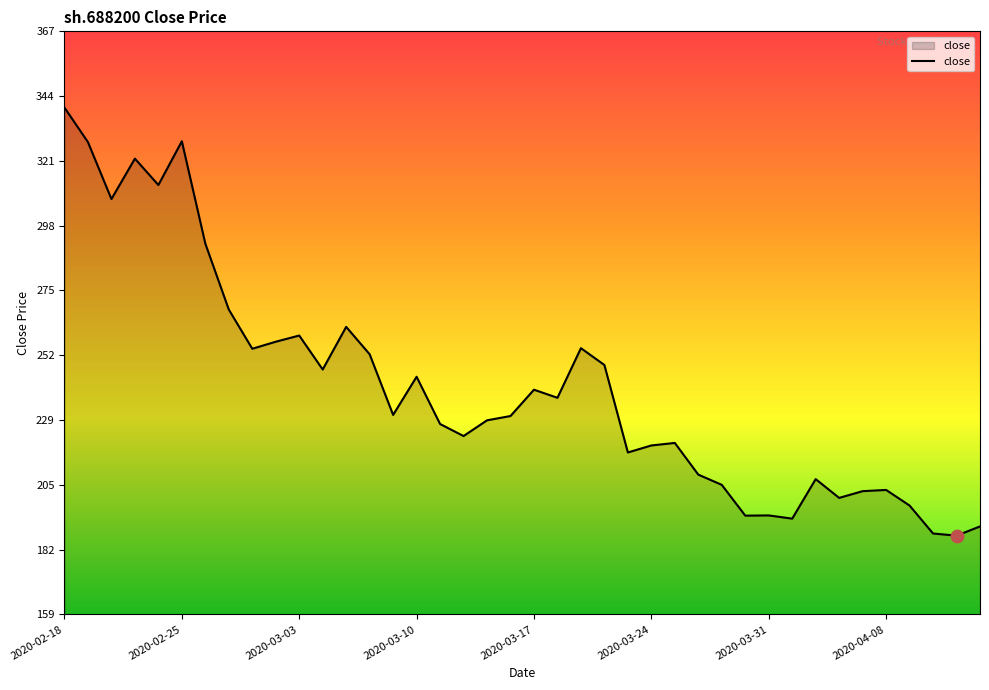

What is the difference between the maximum and minimum values?

152.7